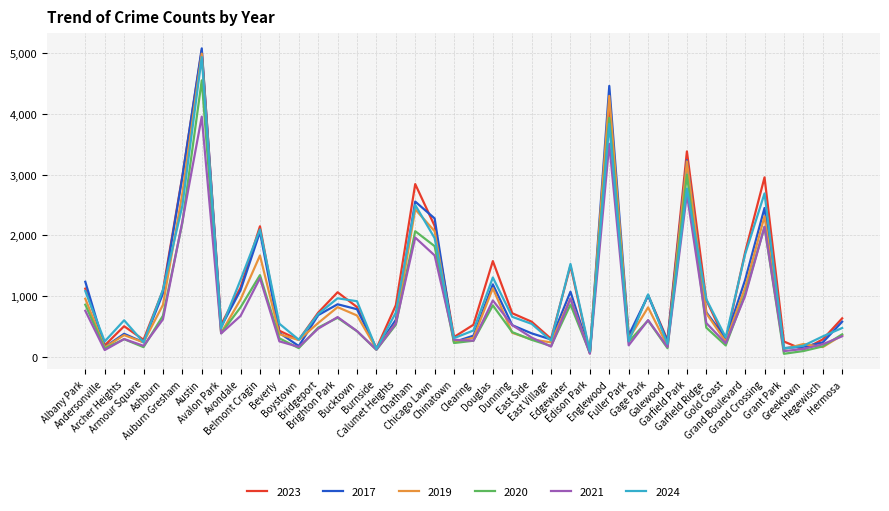

In 2019, how many points are lower than both neighbors (excluding endpoints)?

13